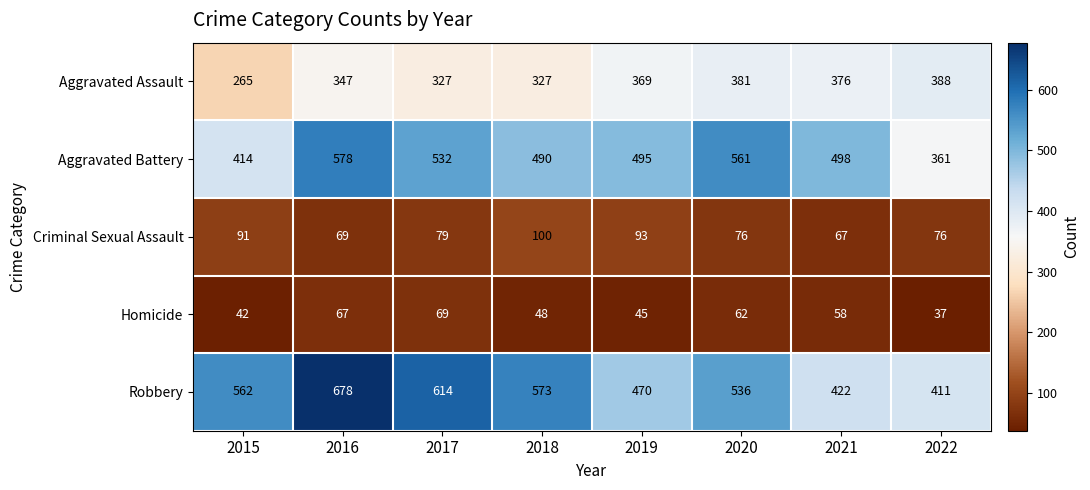

Count the number of categories in the chart.

8